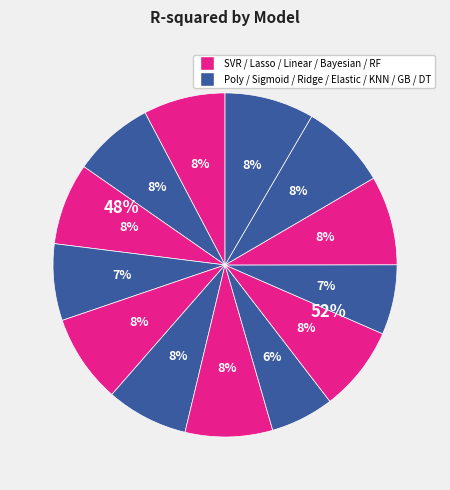

Does lasso account for over 50% of the chart?

No